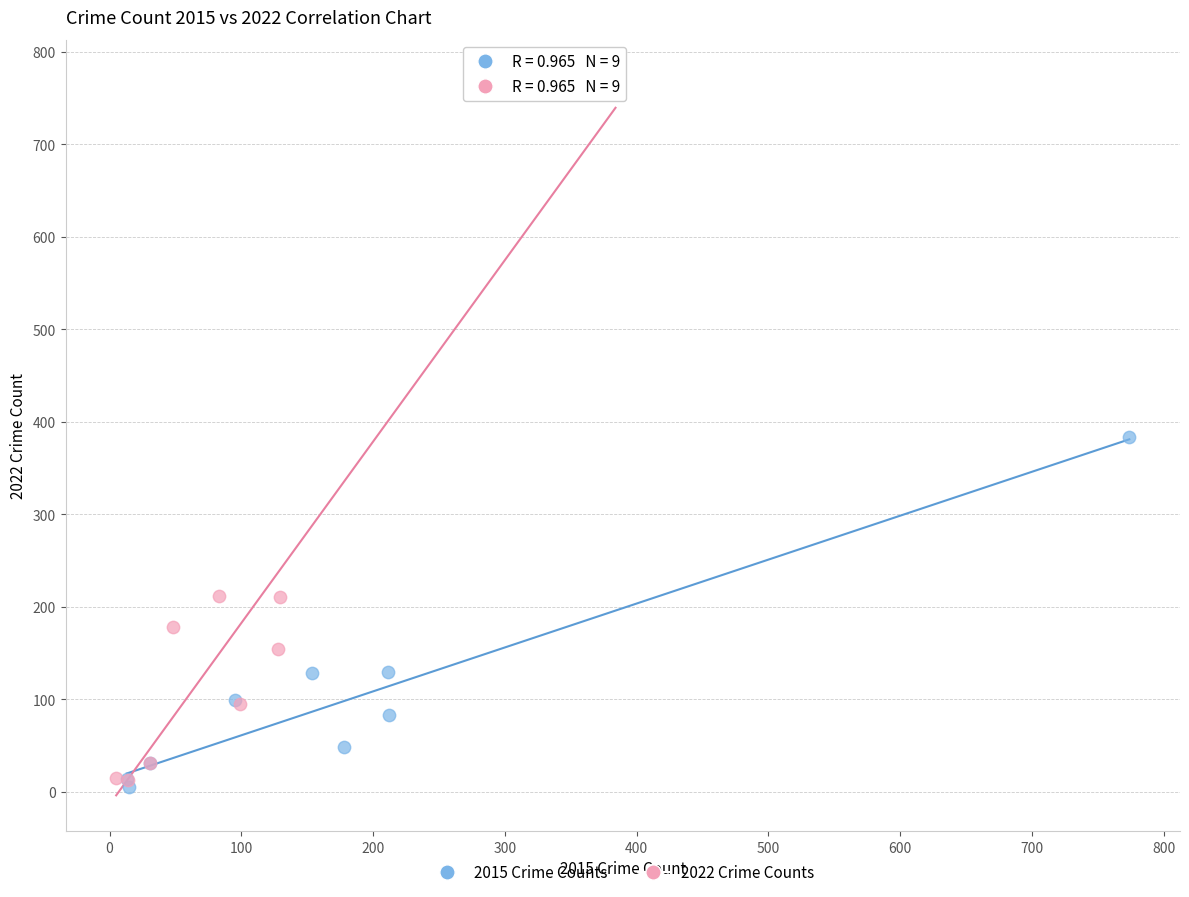

Which series reaches the maximum Y coordinate?

2022 Crime Counts